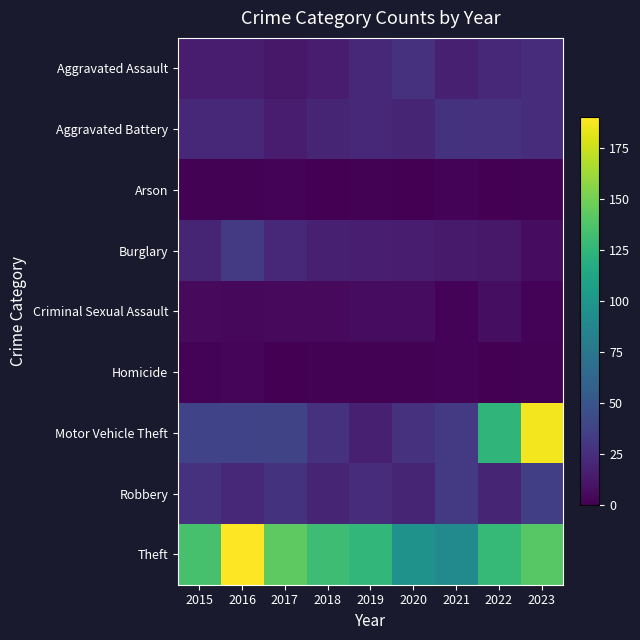

Rank the series by their maximum value, from highest to lowest.

Theft, Motor Vehicle Theft, Robbery, Burglary, Aggravated Battery, Aggravated Assault, Criminal Sexual Assault, Homicide, Arson